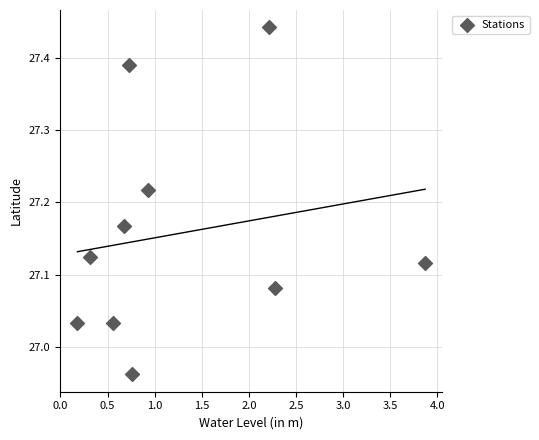

What is the range of X values (max minus min)?

3.7